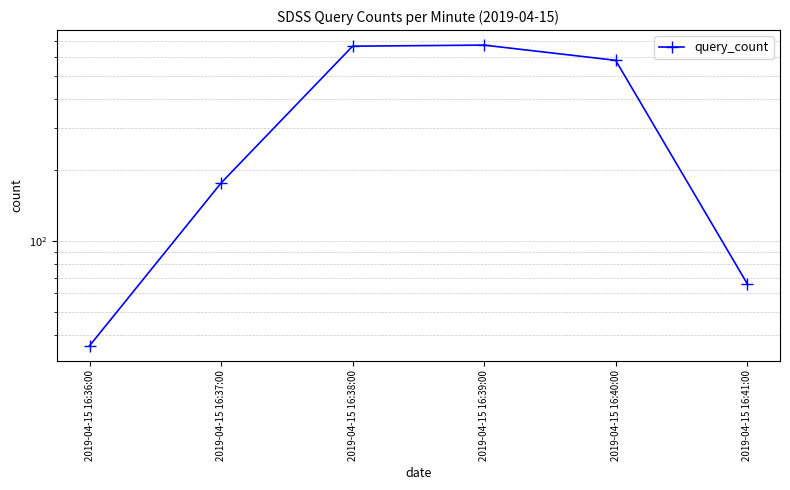

Which category has the lowest value across all series?

2019-04-15 16:36:00